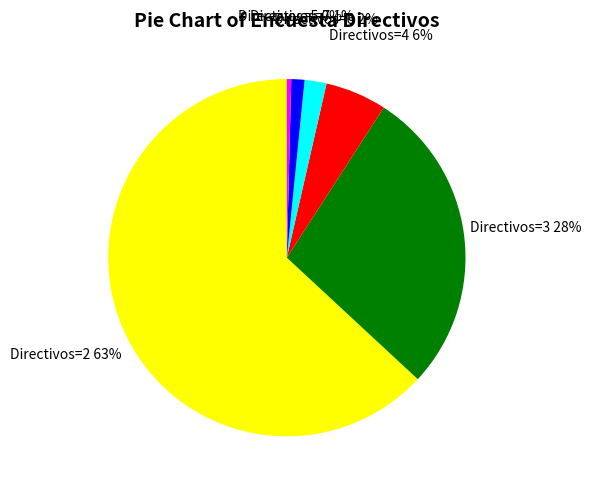

To the nearest percent, what is the average slice percentage?

17%